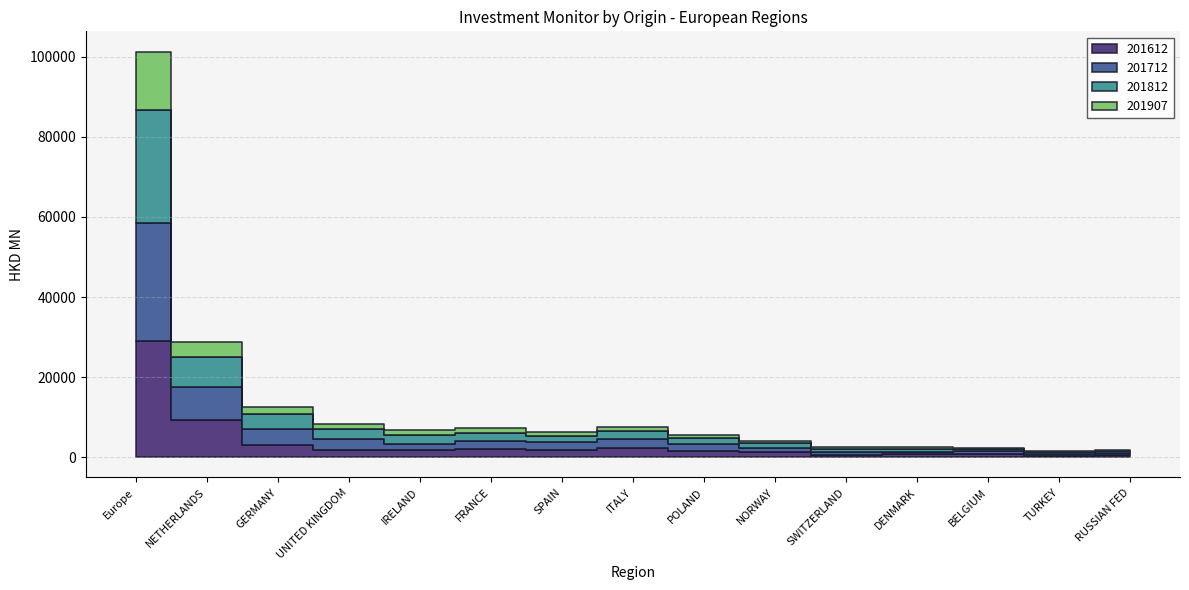

In 201812, how many points are higher than both neighbors (excluding endpoints)?

2